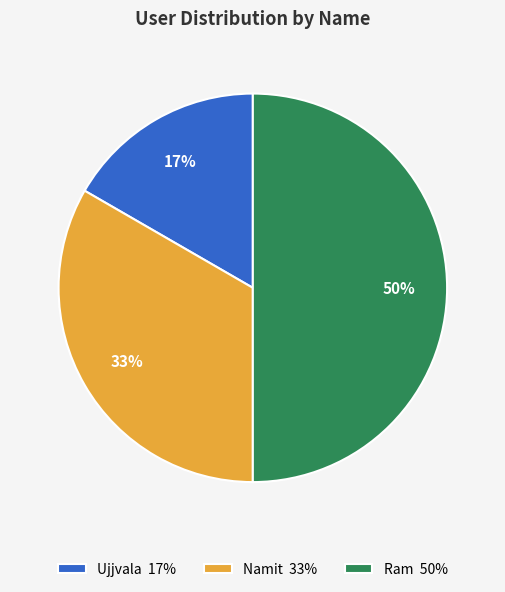

To the nearest percent, what is the combined percentage of Namit and Ujjvala?

50%